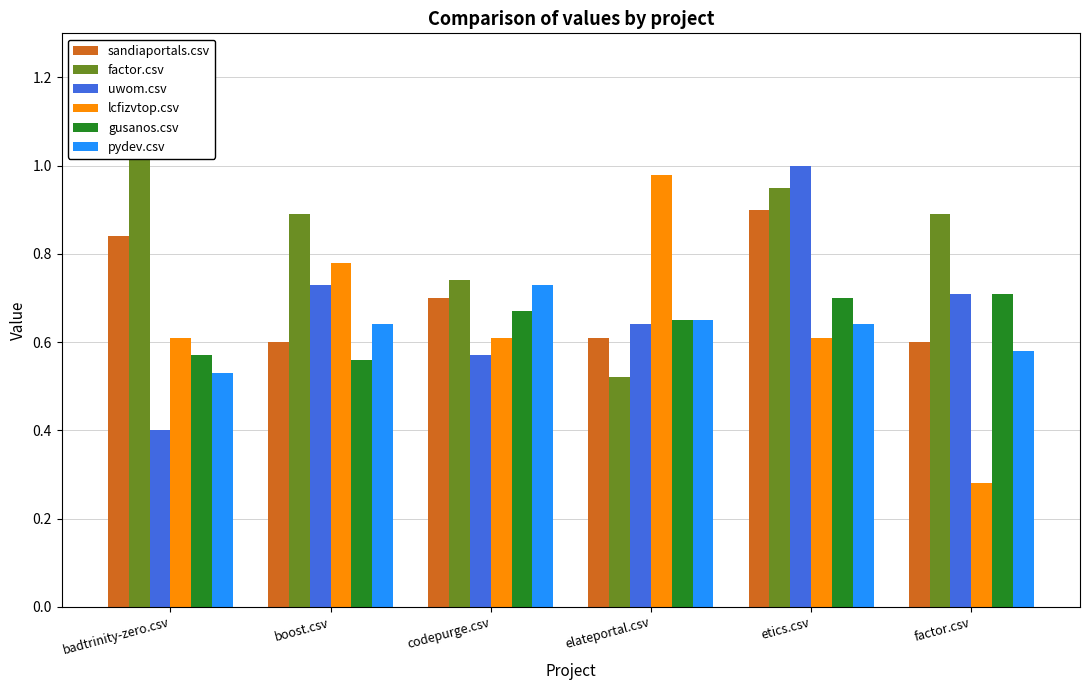

What position from the right is boost.csv?

5